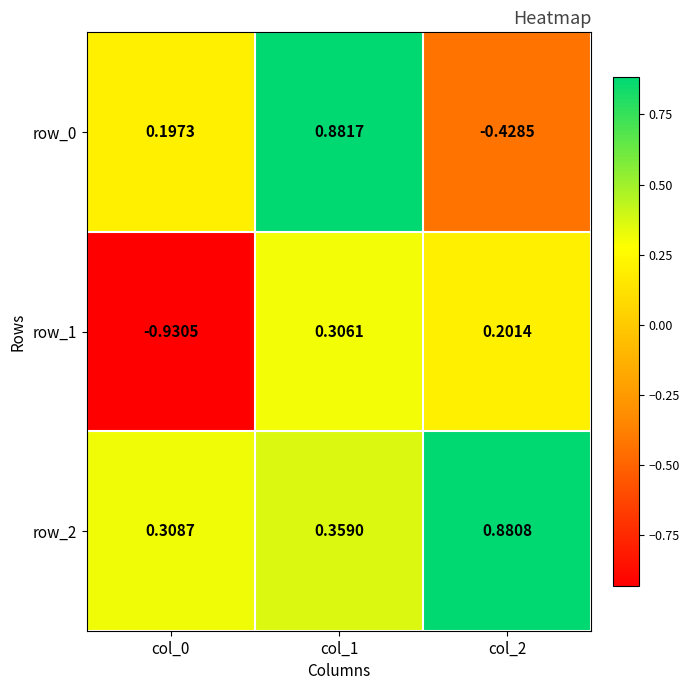

What is the greatest value displayed?

0.9